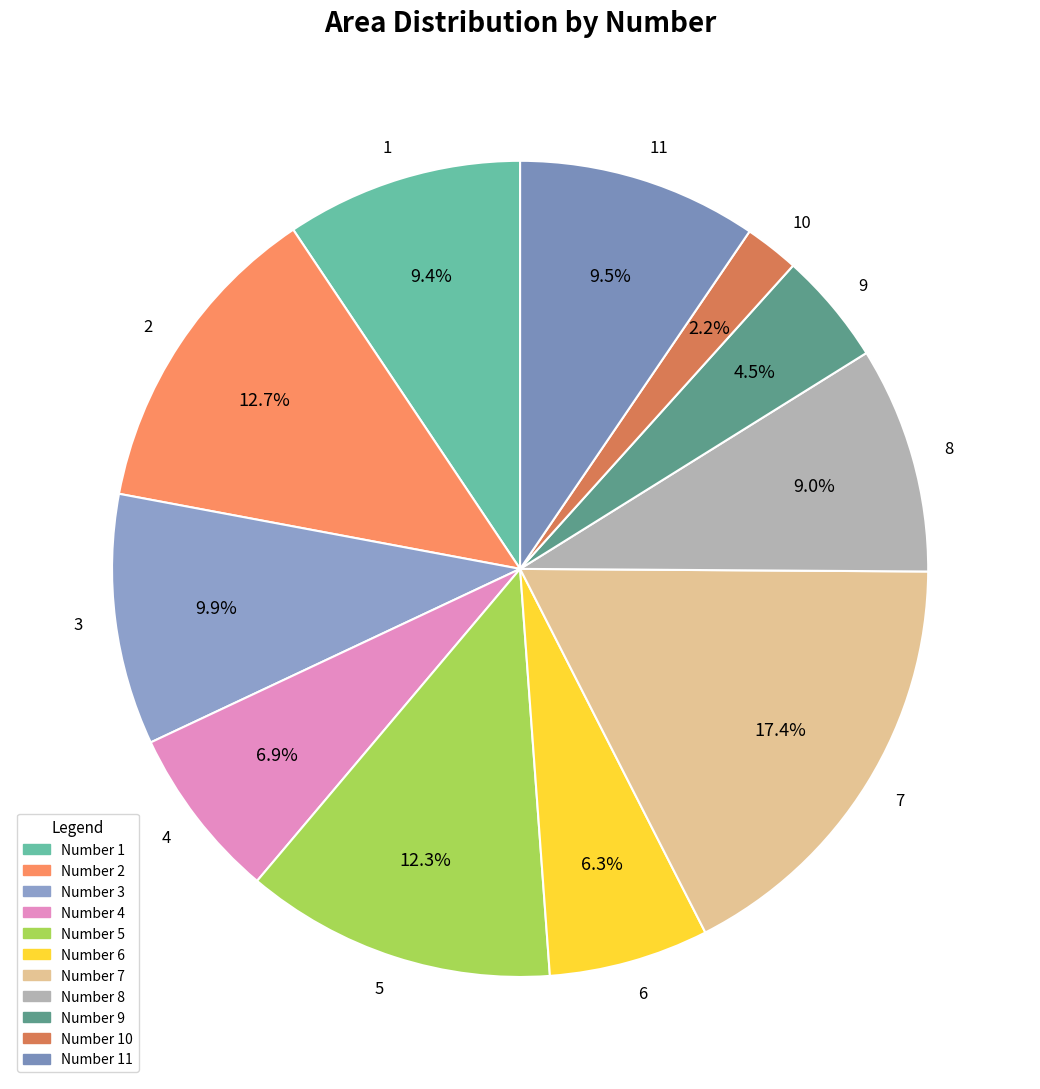

Approximately how many times larger is the value at 9 compared to 6?

0.7